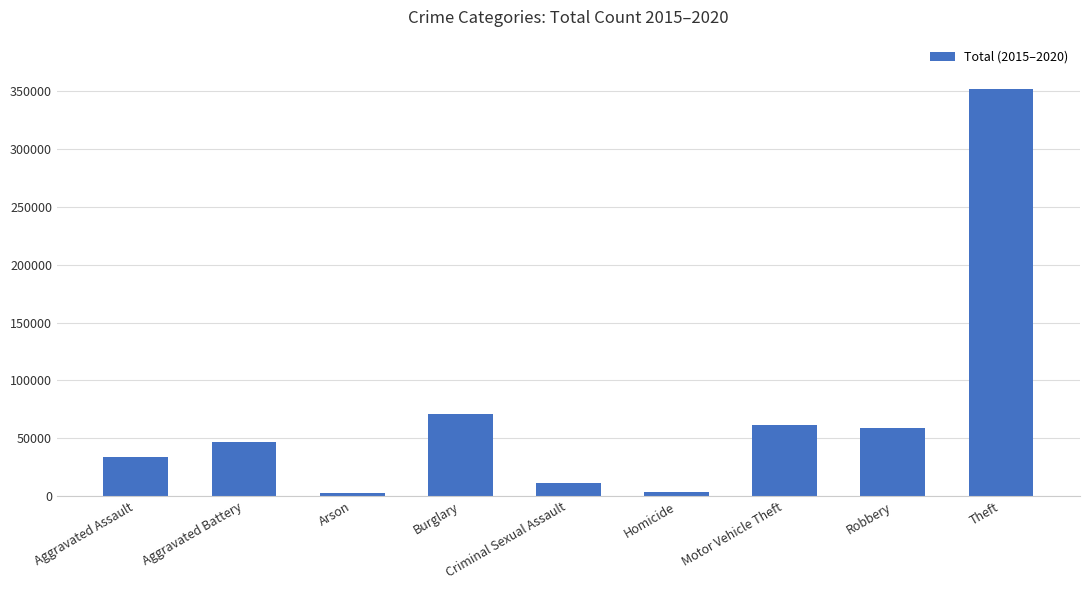

What is the average value?

71359